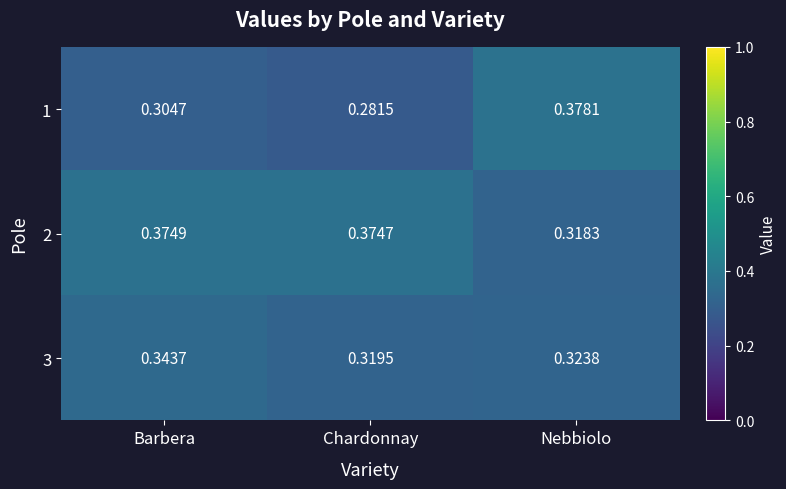

What is the total value across all series at Barbera?

1.0